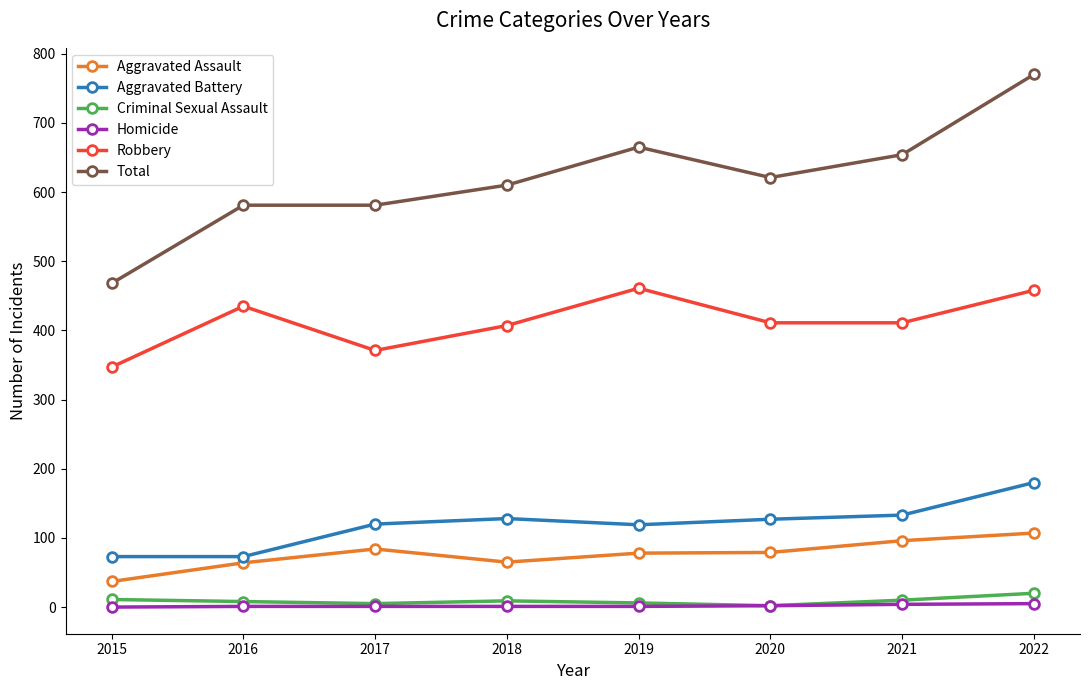

Count the number of data series in this chart.

6